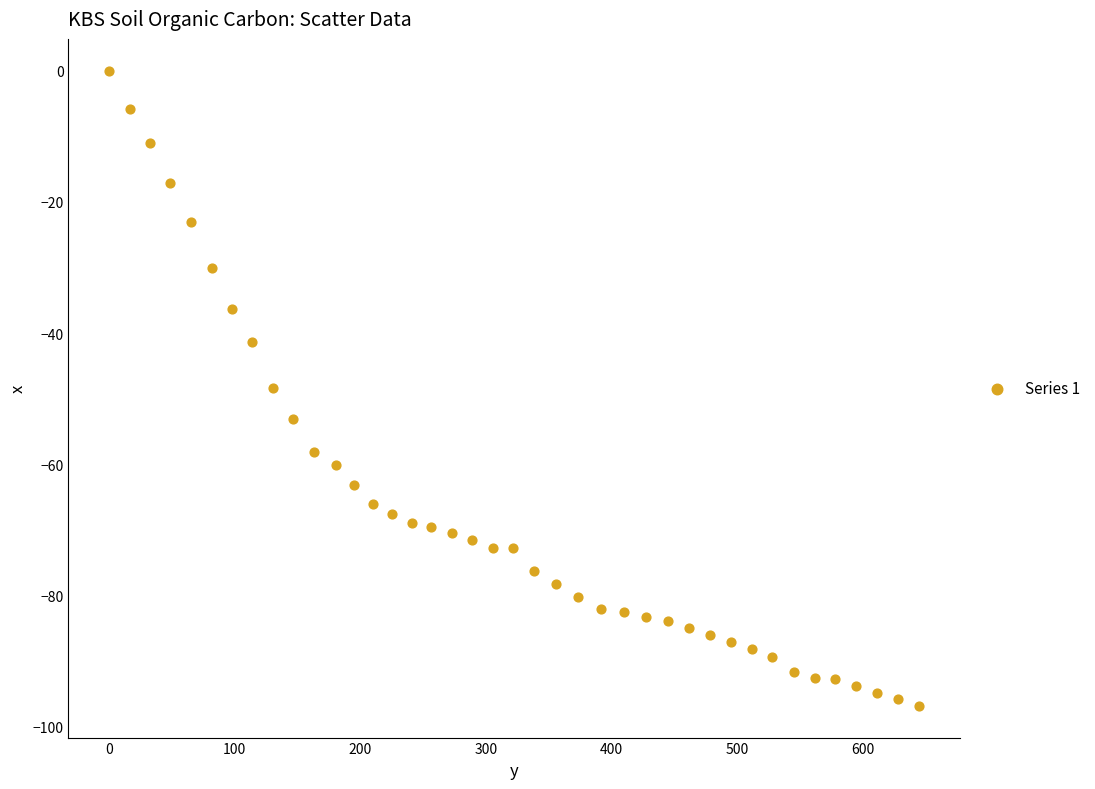

What is the range of Y values (max minus min)?

96.8